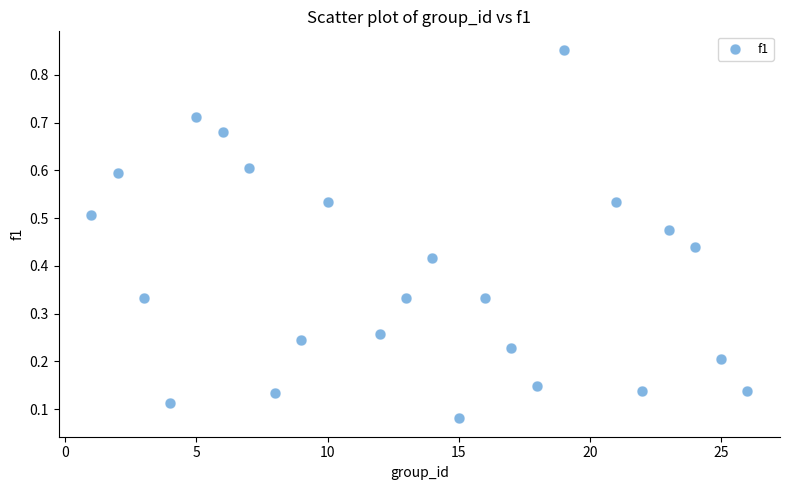

What is the range of X values (max minus min)?

25.0